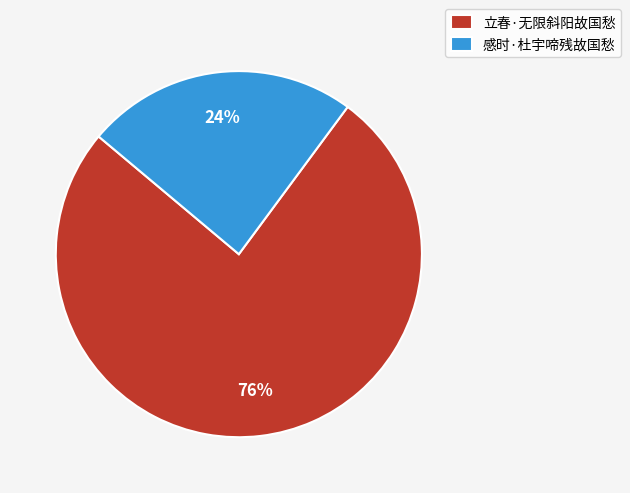

Is it true that 立春·无限斜阳故国愁 is 76% of the pie?

True